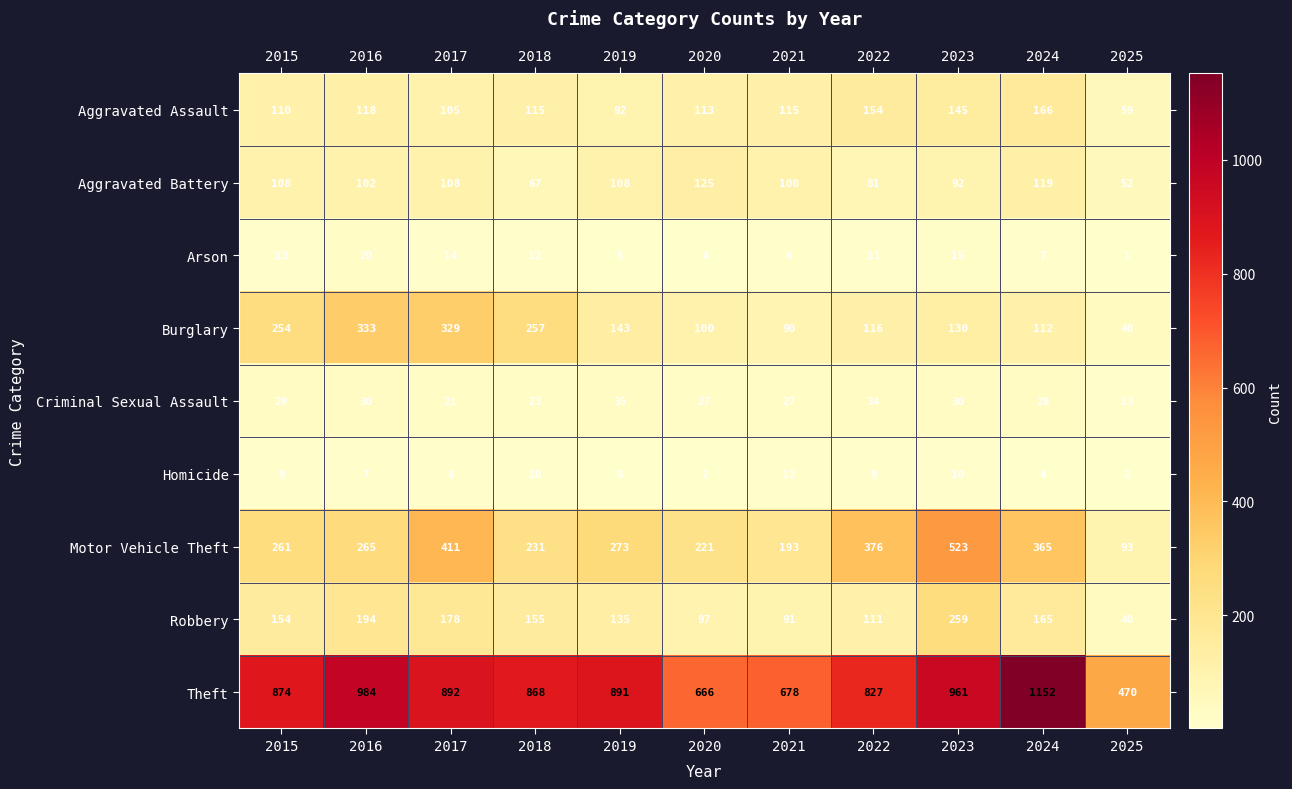

At which label does Homicide first exceed 8?

2015